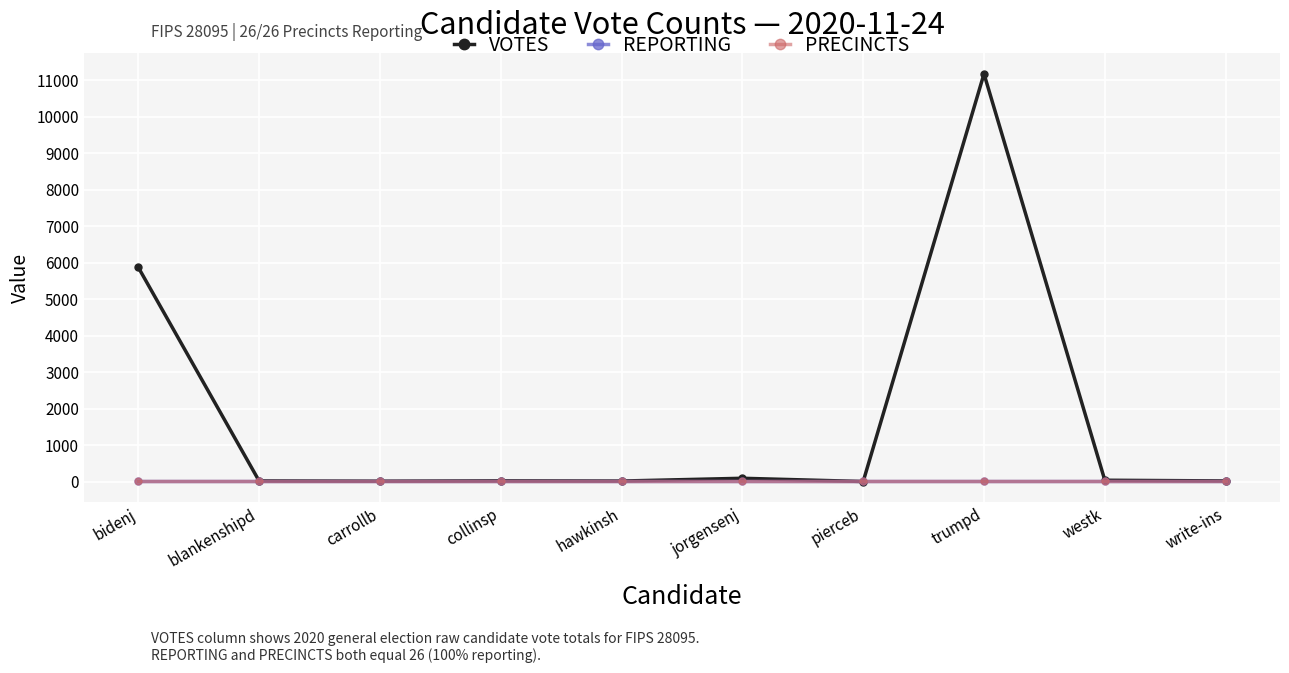

Does the chart have visible grid lines?

Yes